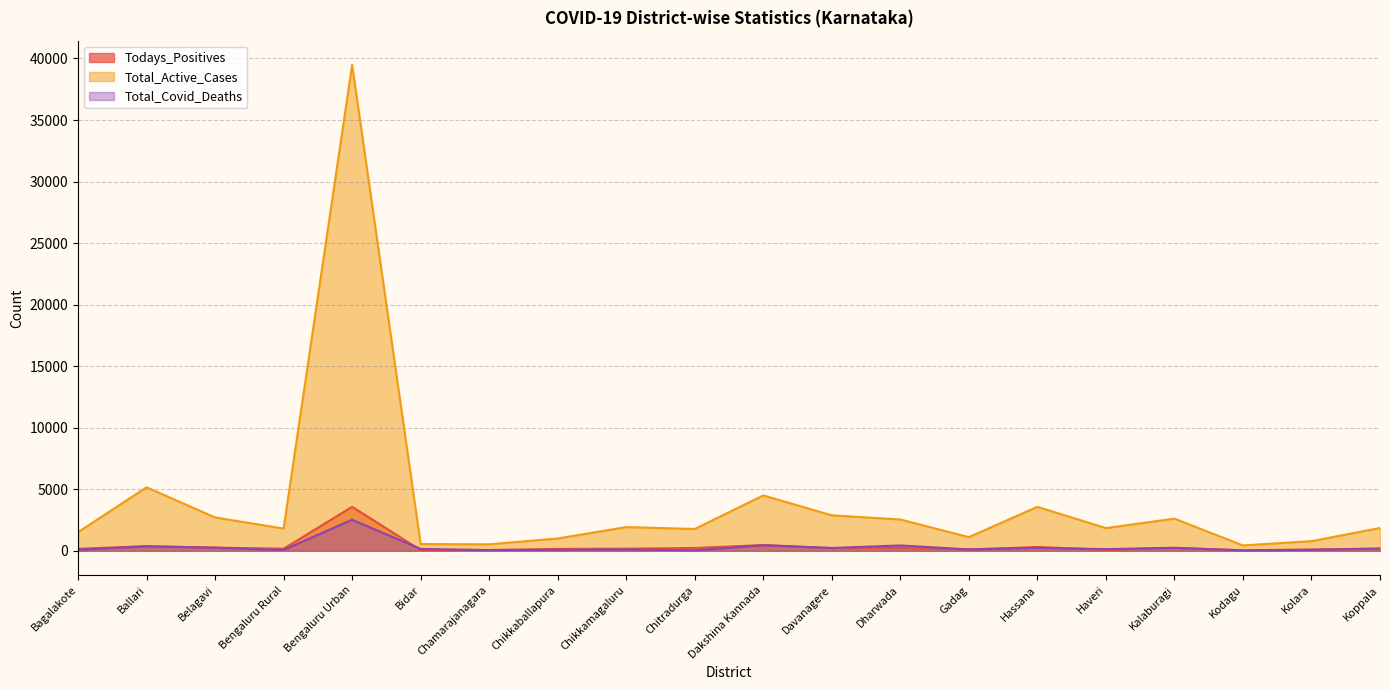

What is the lowest value of the Total_Active_Cases series?

433